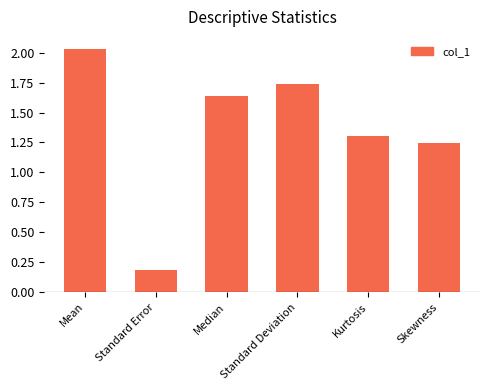

What is the ratio of the value at Median to the value at Mean?

0.8